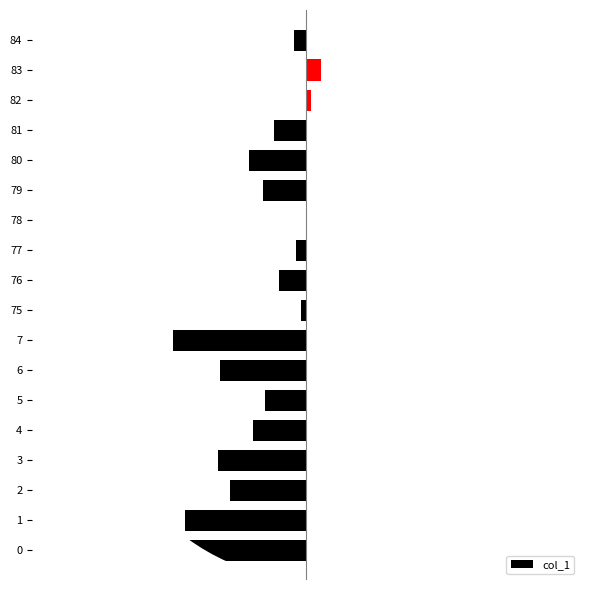

How many bars are there in total?

18